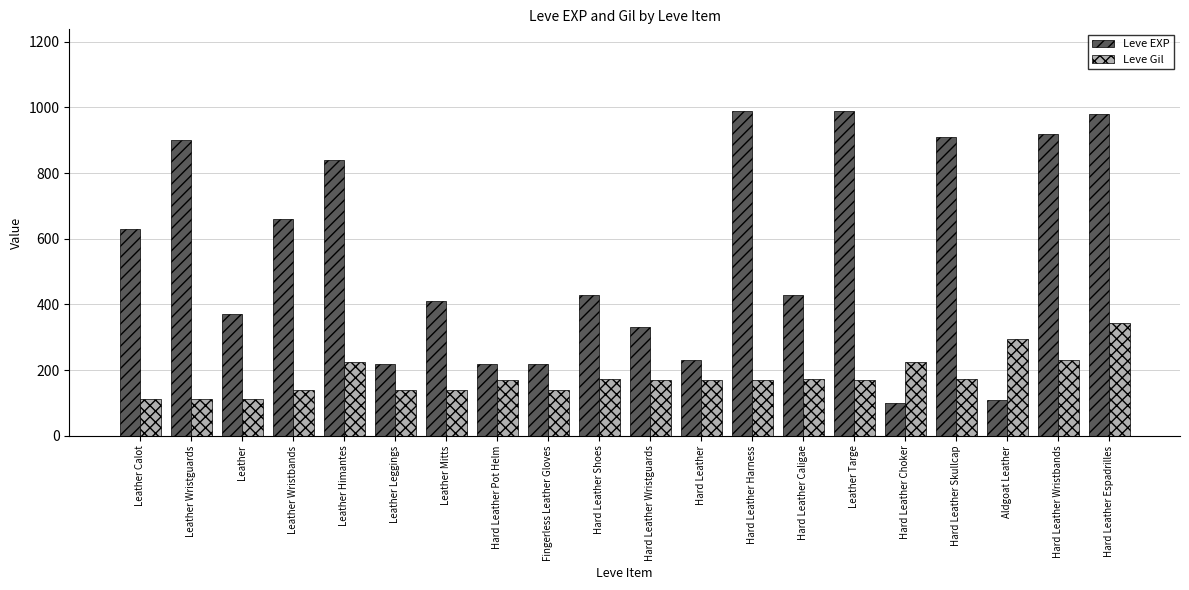

Which series has the widest spread of values?

Leve EXP